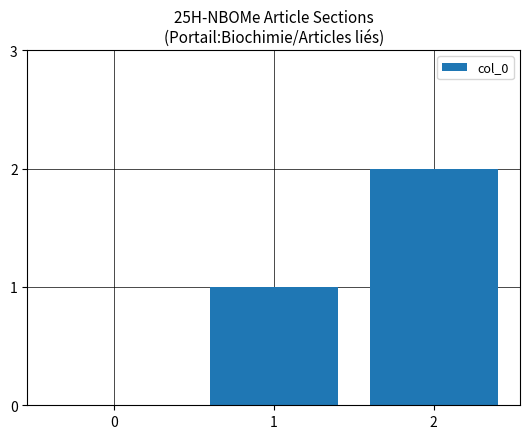

What is the ratio of the value at 2 to the value at 1?

2.0